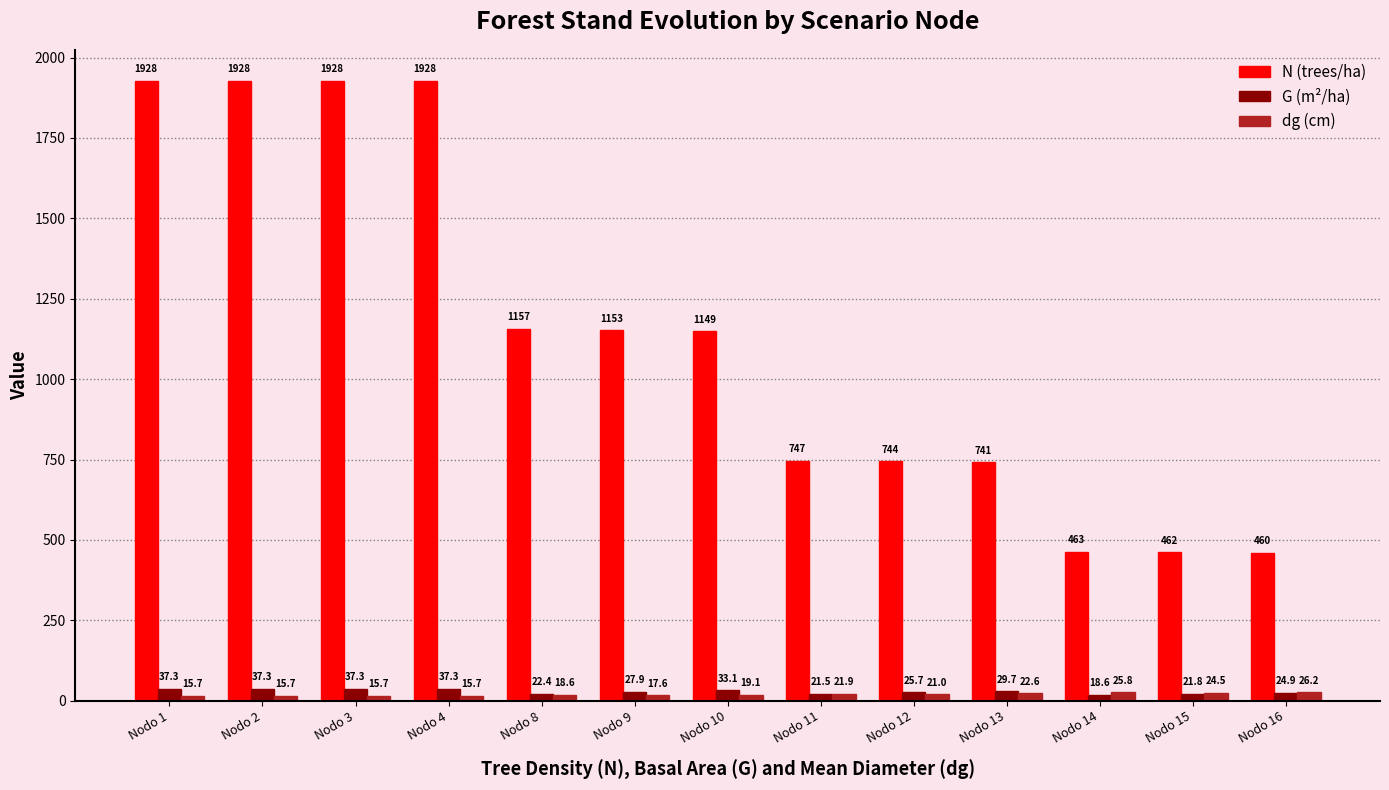

Which series has the largest total across all categories?

N (trees/ha)